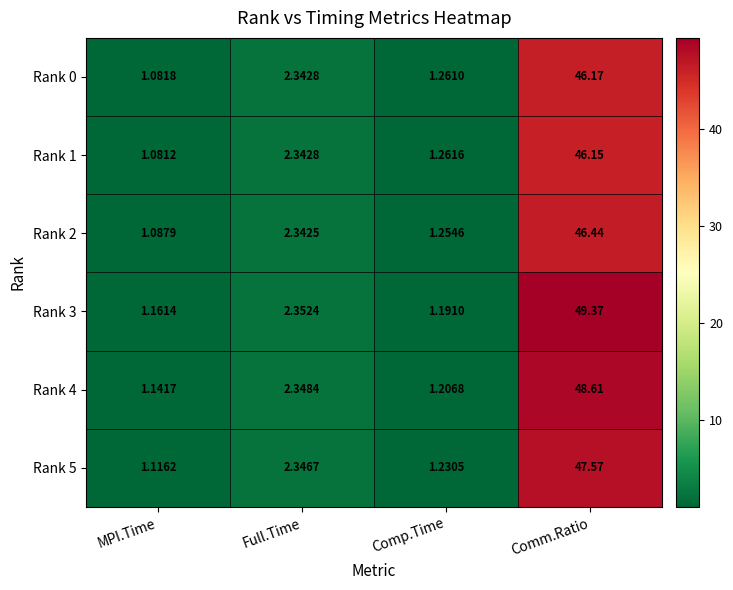

At which label is Rank 1 closest to 23?

Full.Time